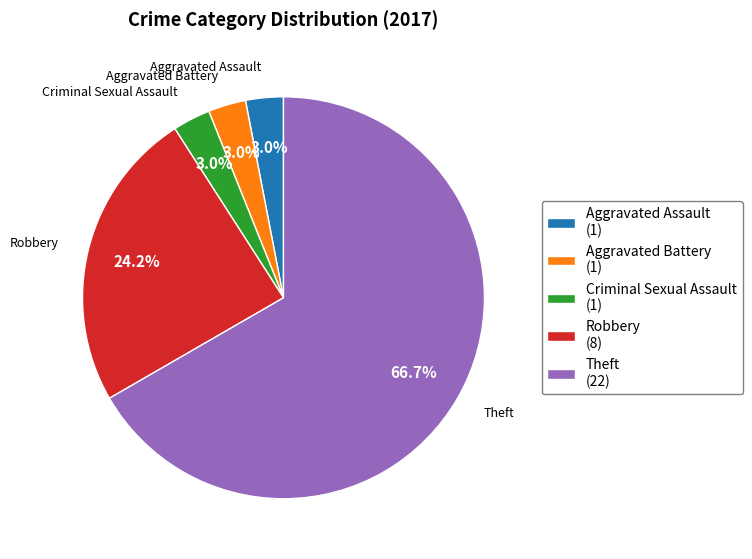

Count the number of slices in the pie.

5